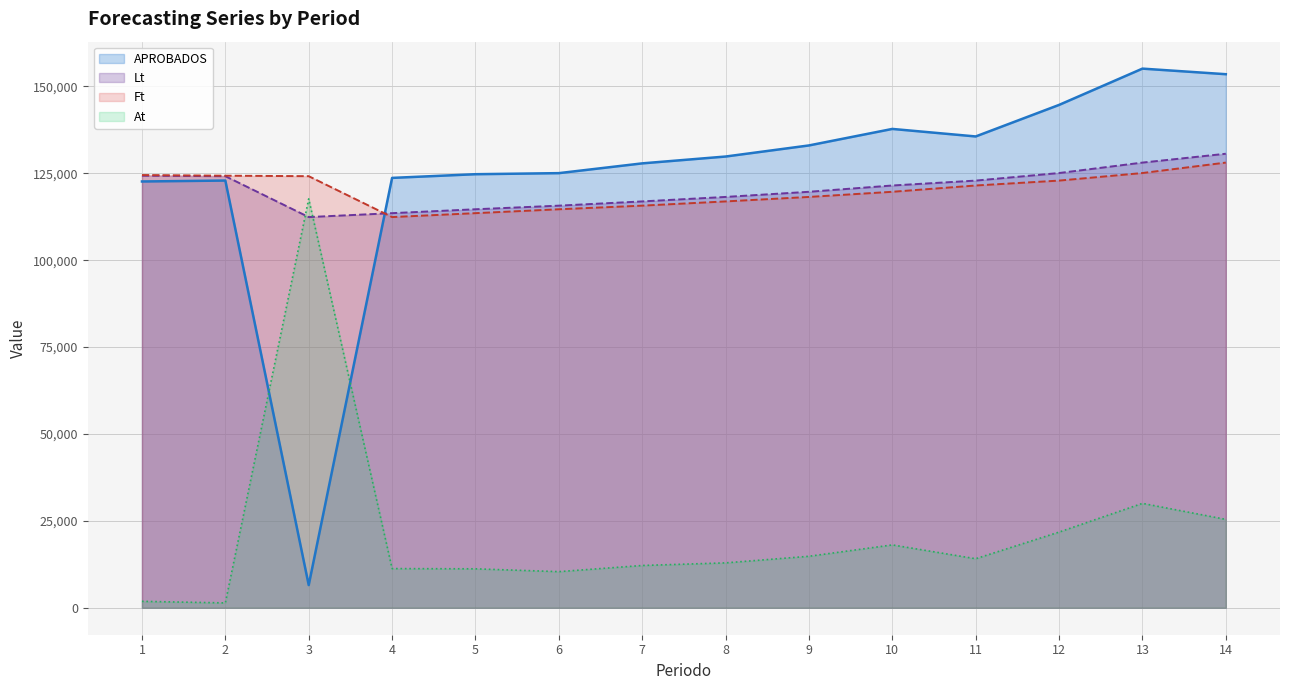

How many lines are shown in the chart?

4